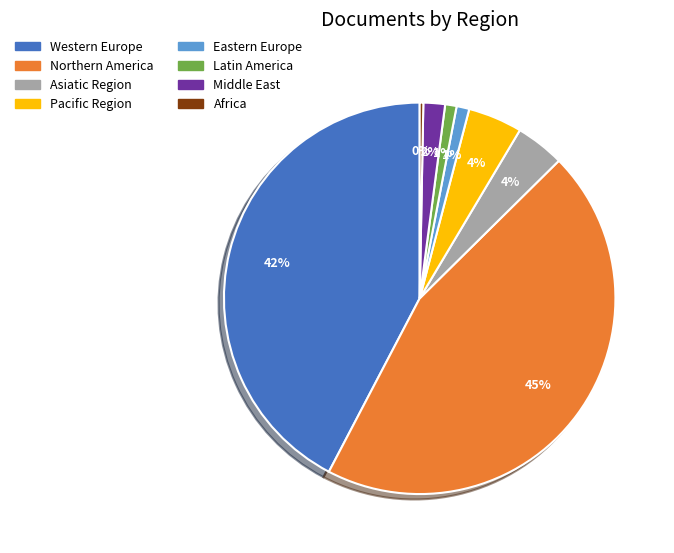

Which category has the biggest portion of the pie?

Northern America